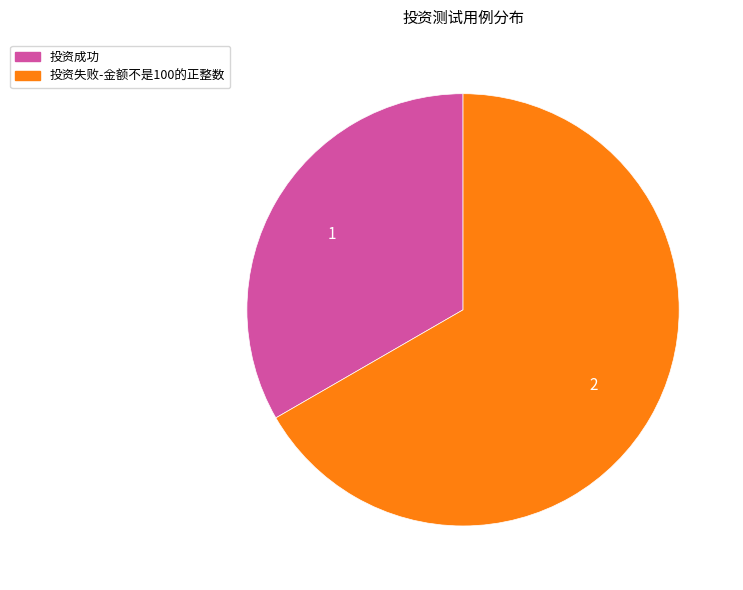

Is there a majority slice in this chart?

Yes